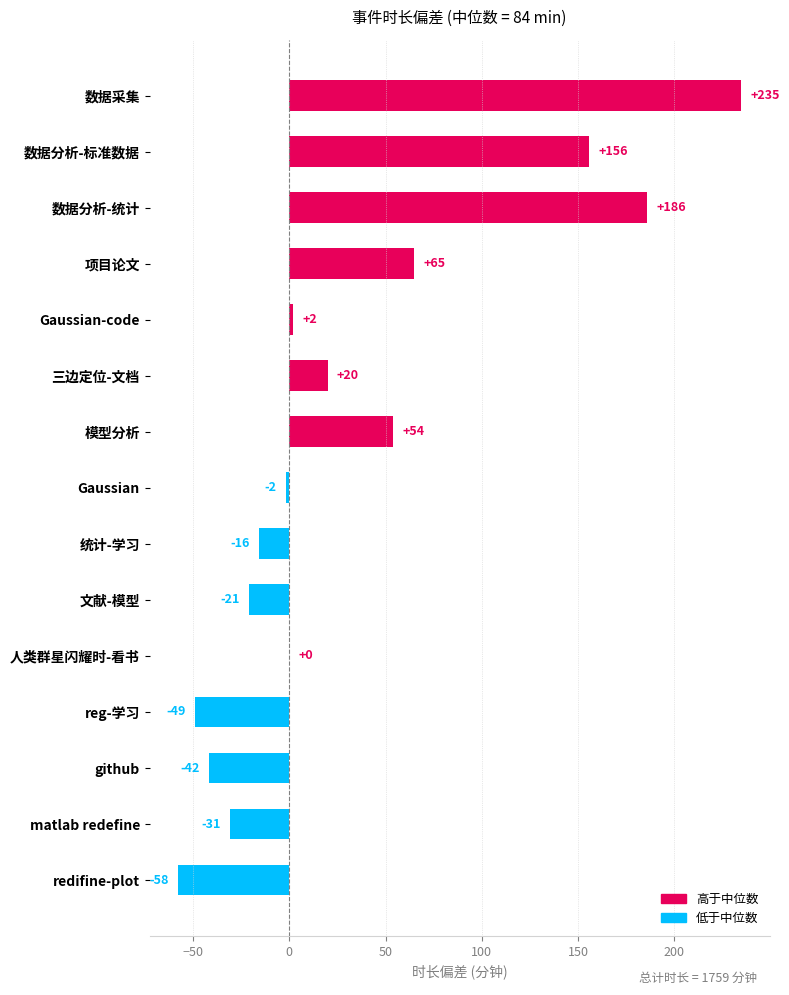

Does the chart contain any negative values?

Yes